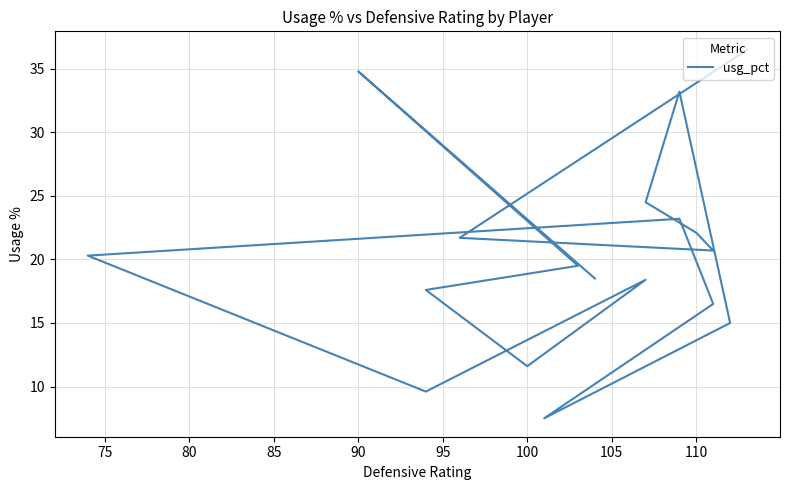

How many points are higher than both their immediate neighbors (excluding endpoints)?

4